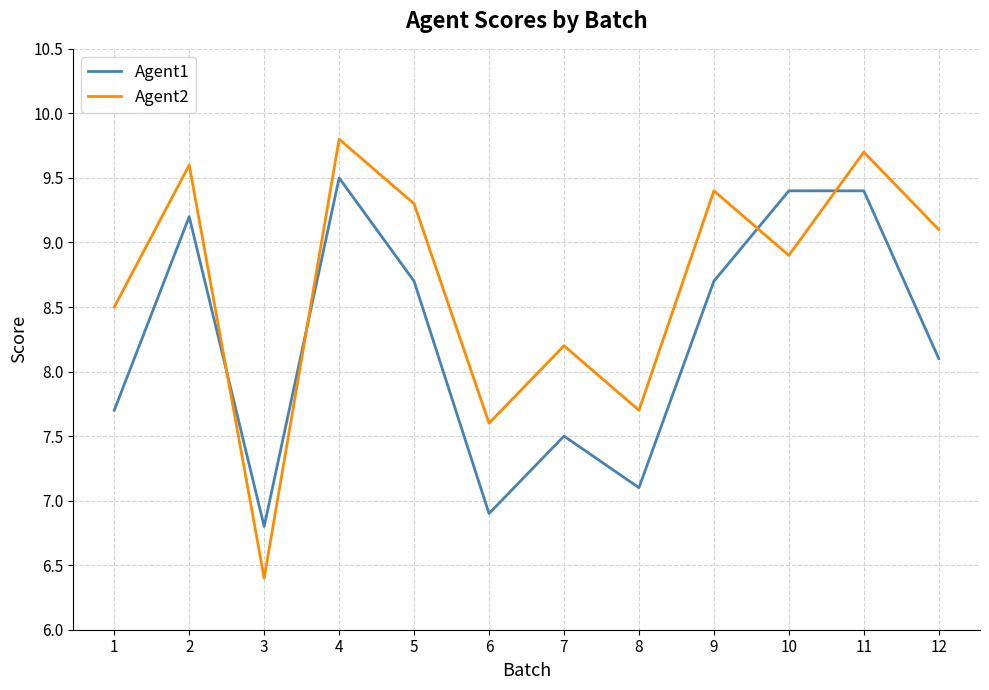

Reading right to left, what are all the values shown in this chart?

Agent1: 8.1	9.4	9.4	8.7	7.1	7.5	6.9	8.7	9.5	6.8	9.2	7.7
Agent2: 9.1	9.7	8.9	9.4	7.7	8.2	7.6	9.3	9.8	6.4	9.6	8.5